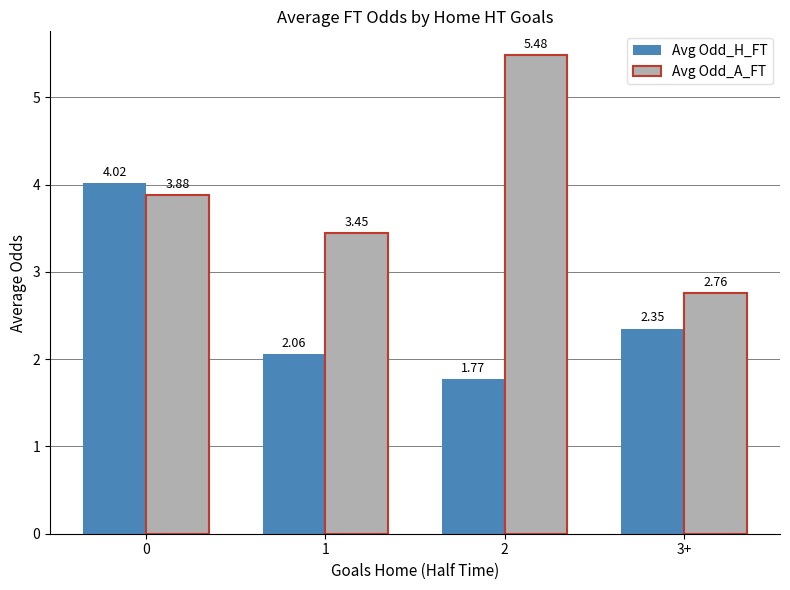

The Avg Odd_H_FT series shows 4.0 at 0. True or false?

True